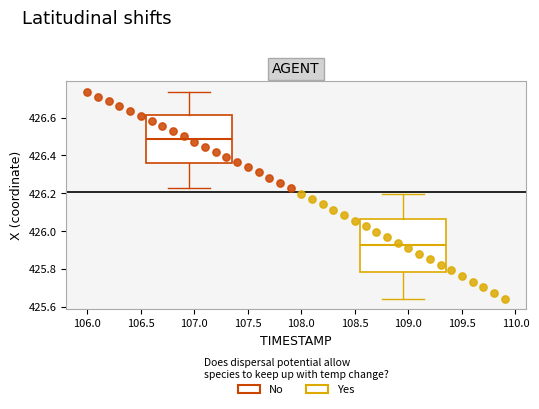

Which series has the largest Y range (max minus min)?

Yes